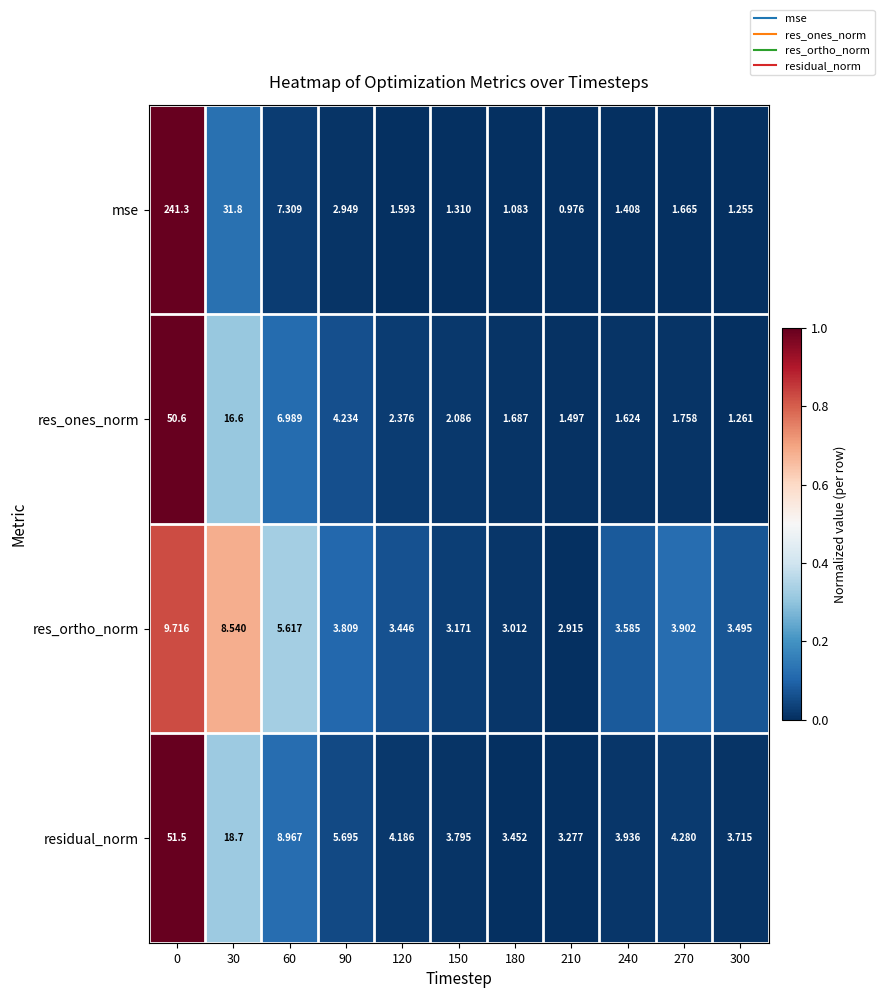

Which series has the largest total across all categories?

mse